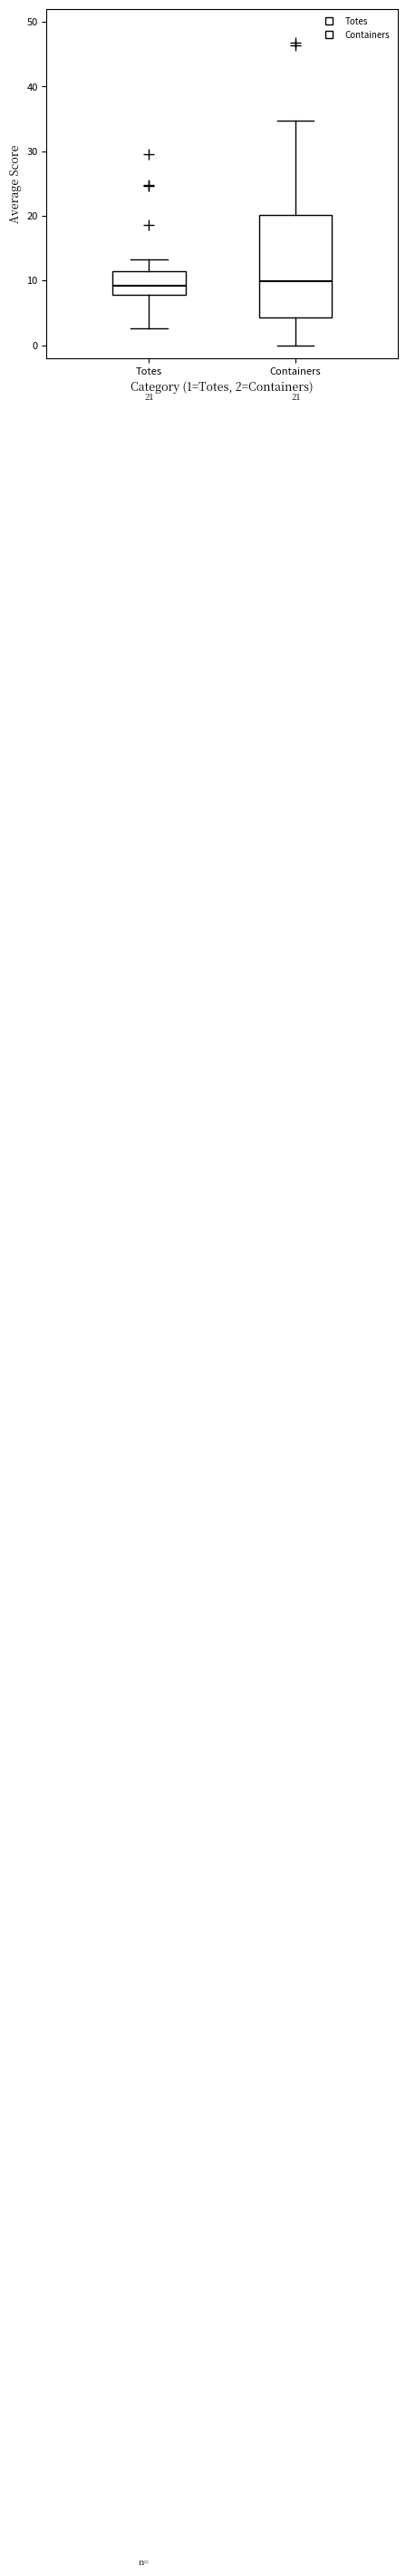

Comparing the boxes themselves (not the whiskers), which one is the tallest?

Containers